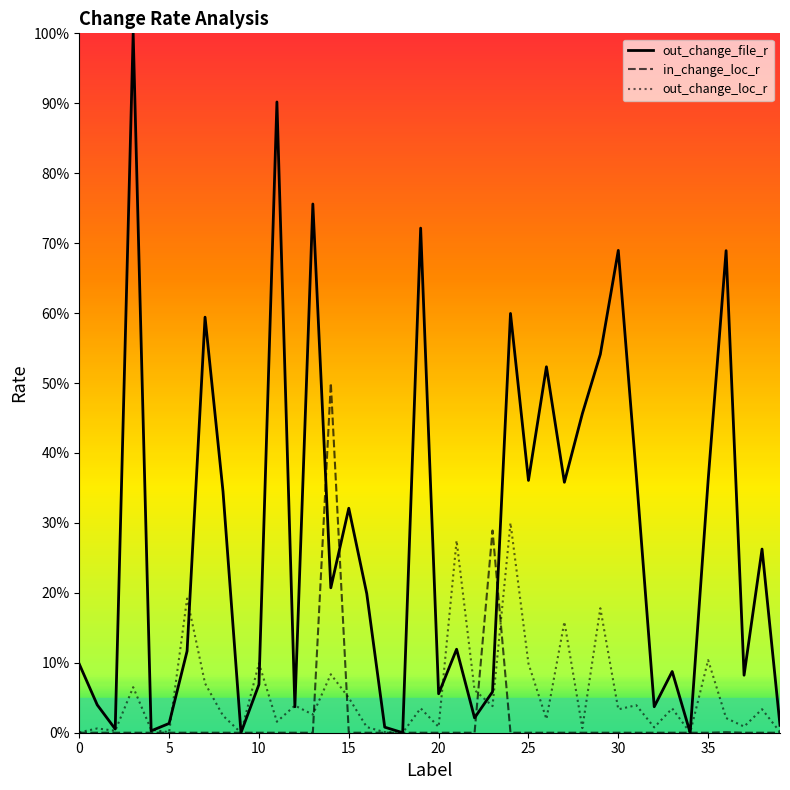

How many lines are shown in the chart?

3